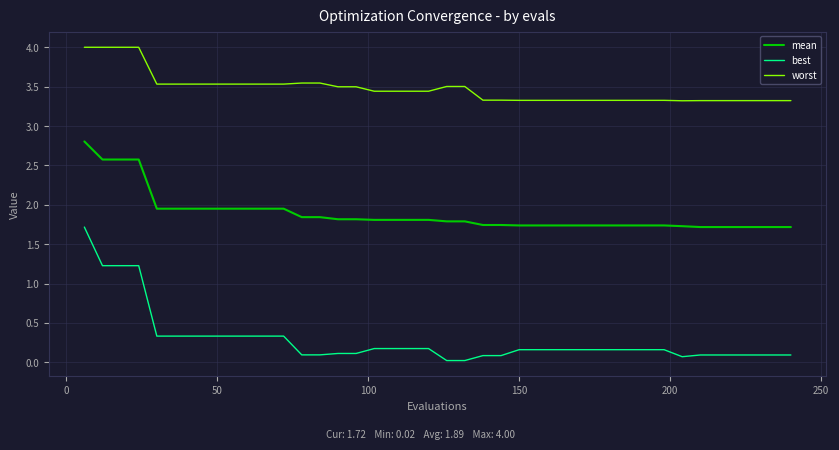

Which series has the largest total across all categories?

worst